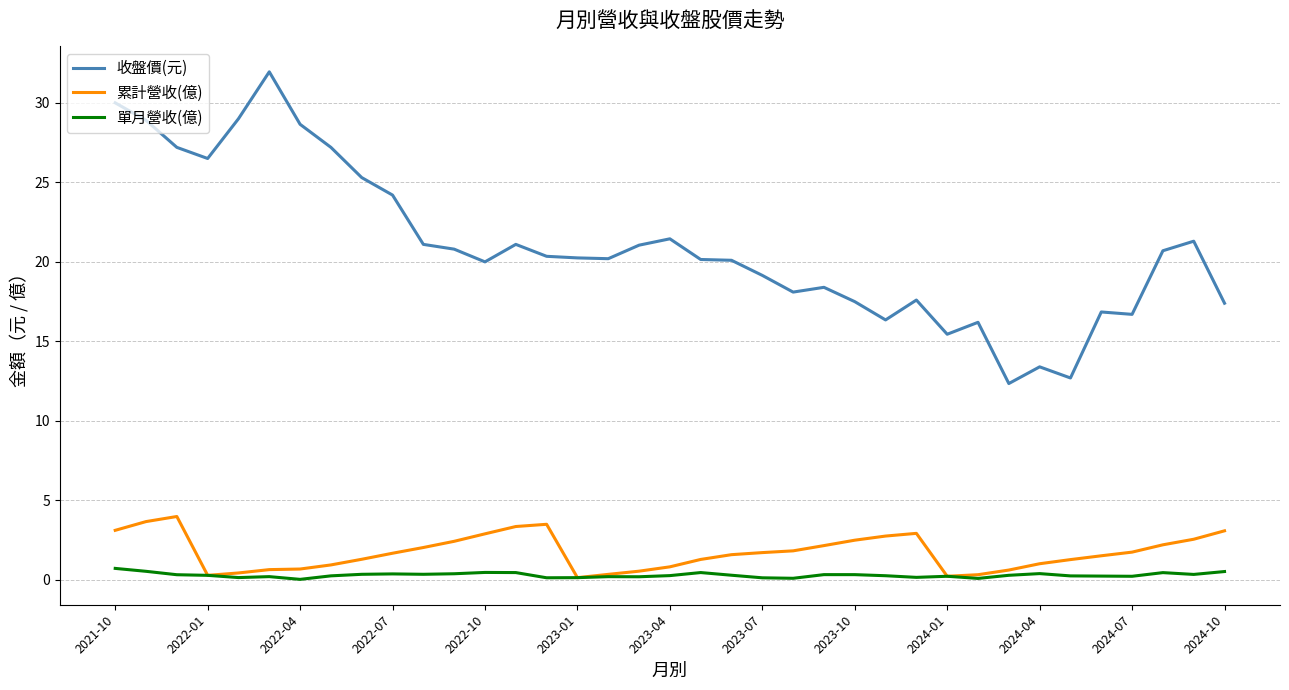

Which series has the largest total across all categories?

收盤價(元)